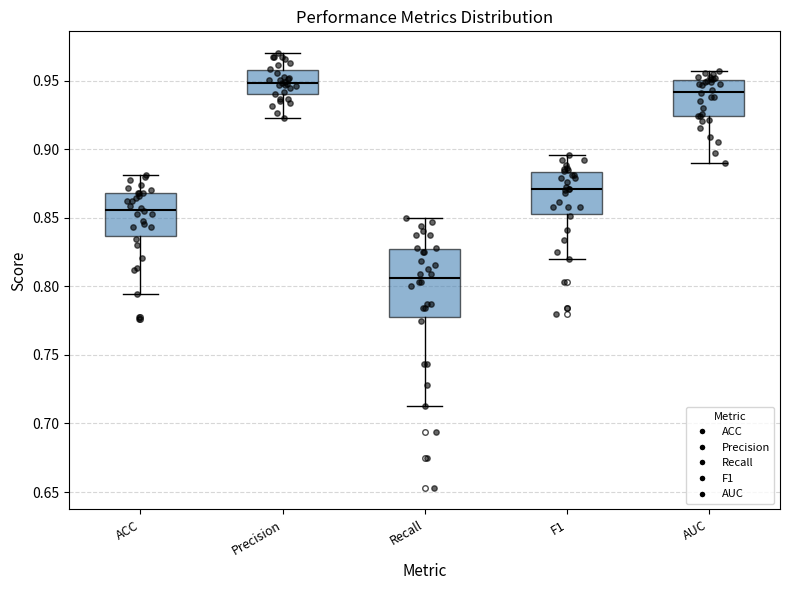

Which box has the lowest median line?

Recall